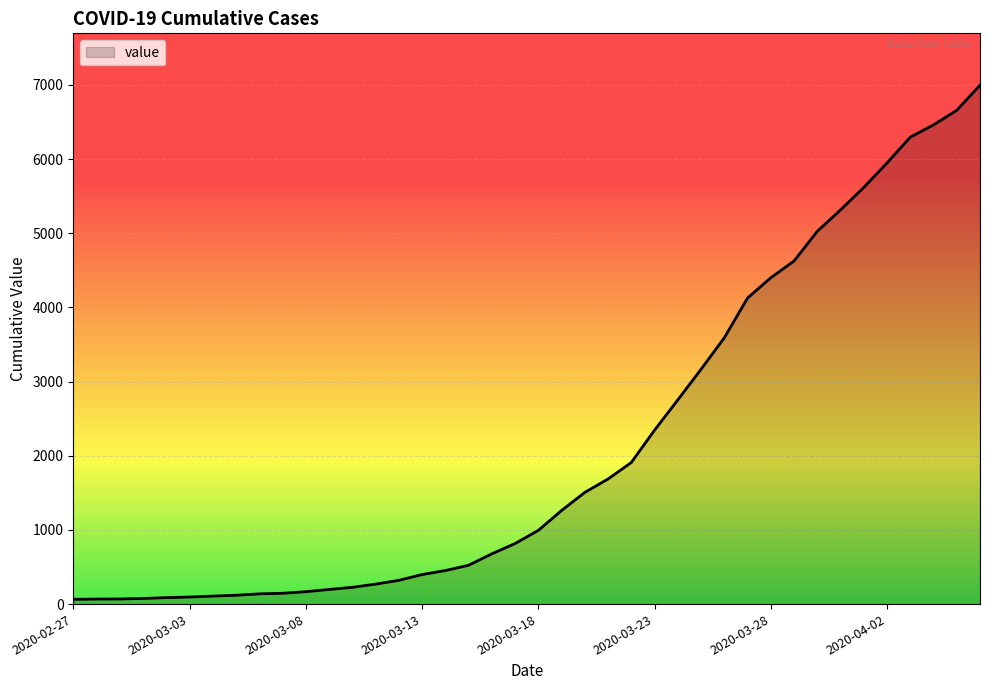

What is the greatest value displayed?

6995